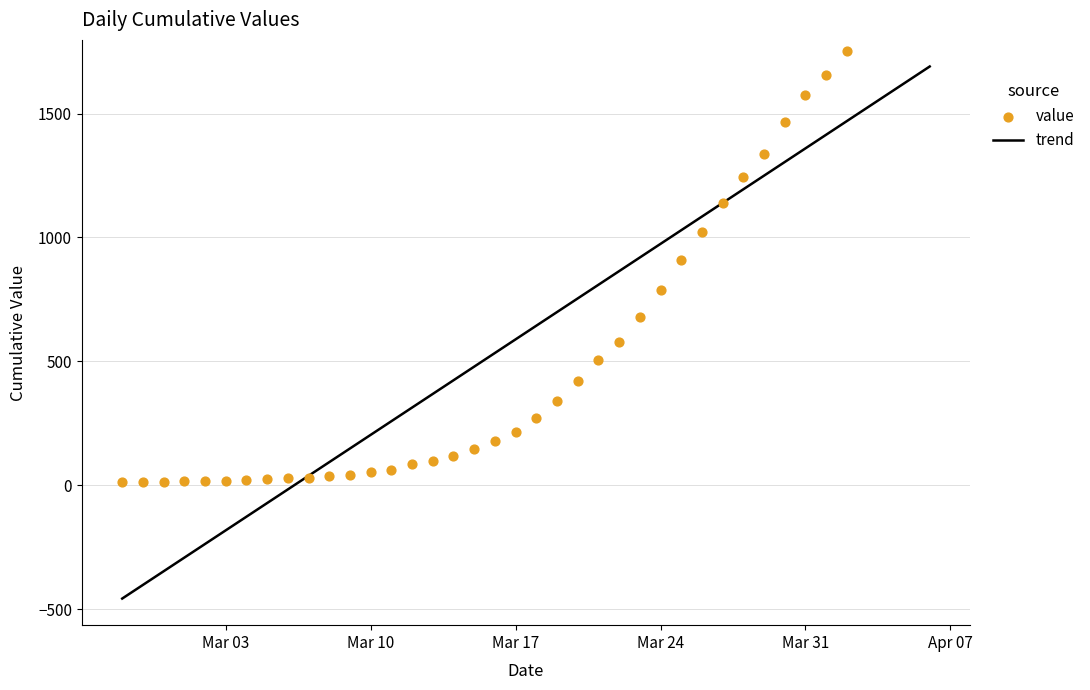

What is the change in value from 2020-03-13 to 2020-03-24?

+692